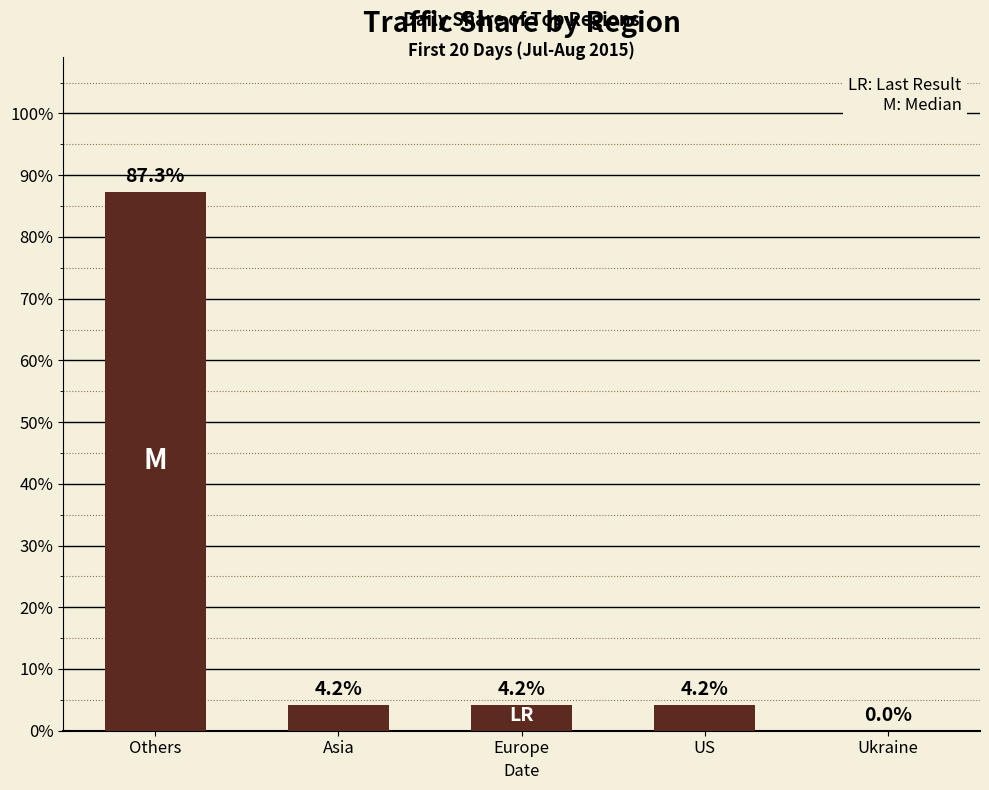

Between US and Europe, which is larger?

Europe